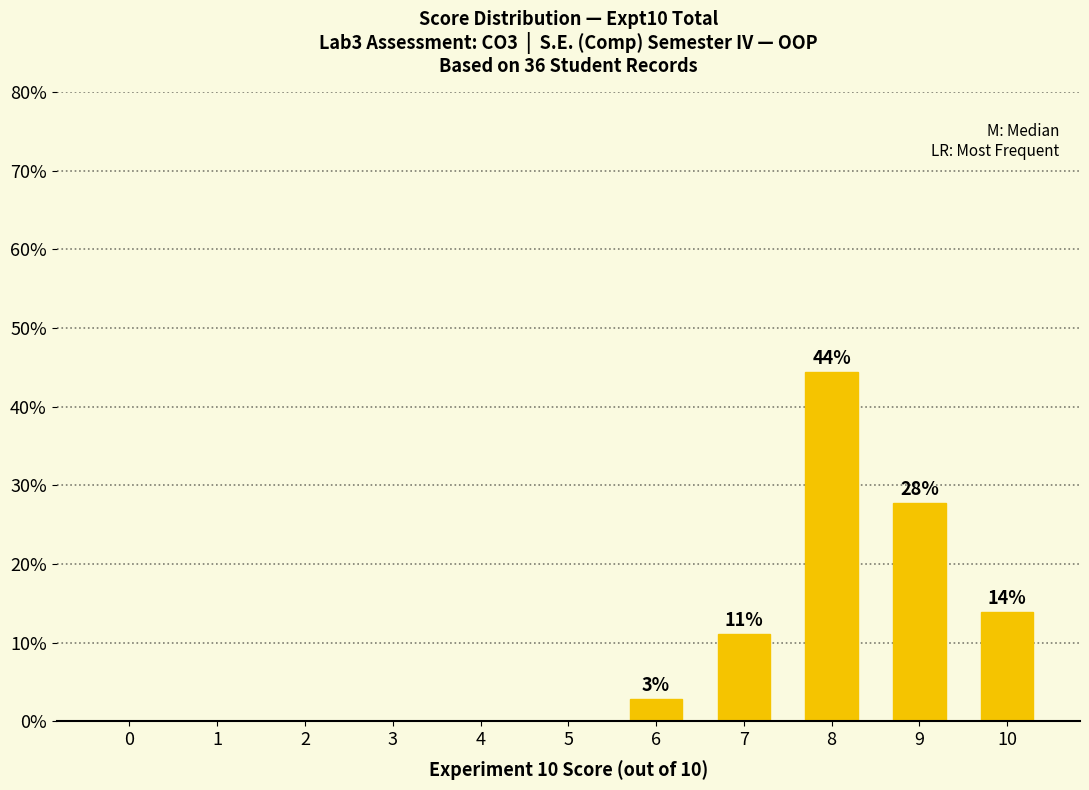

Reading left to right, what are all the values shown in this chart?

0=0.0	1=0.0	2=0.0	3=0.0	4=0.0	5=0.0	6=2.8	7=11.1	8=44.4	9=27.8	10=13.9